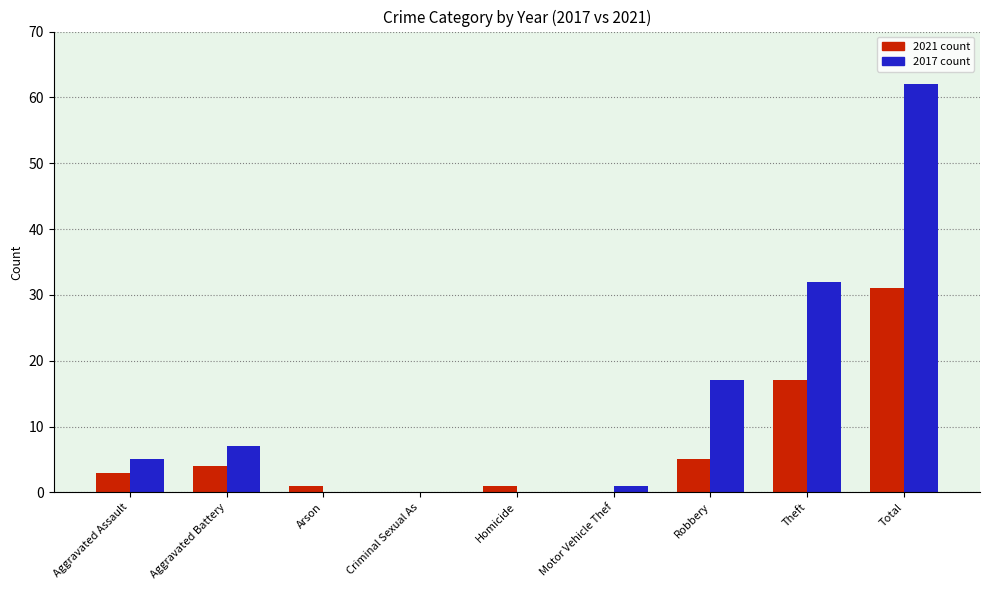

Reading left to right, list all the values displayed in this chart.

2021: Aggravated Assault=3	Aggravated Battery=4	Arson=1	Criminal Sexual As=0	Homicide=1	Motor Vehicle Thef=0	Robbery=5	Theft=17	Total=31
2017: Aggravated Assault=5	Aggravated Battery=7	Arson=0	Criminal Sexual As=0	Homicide=0	Motor Vehicle Thef=1	Robbery=17	Theft=32	Total=62